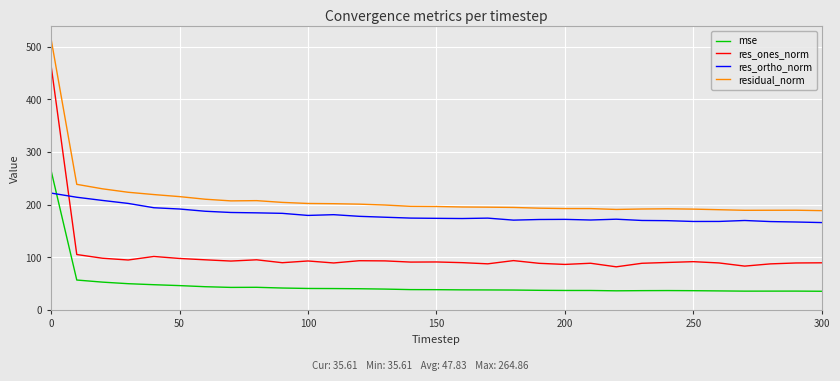

Which series has the widest spread of values?

res_ones_norm